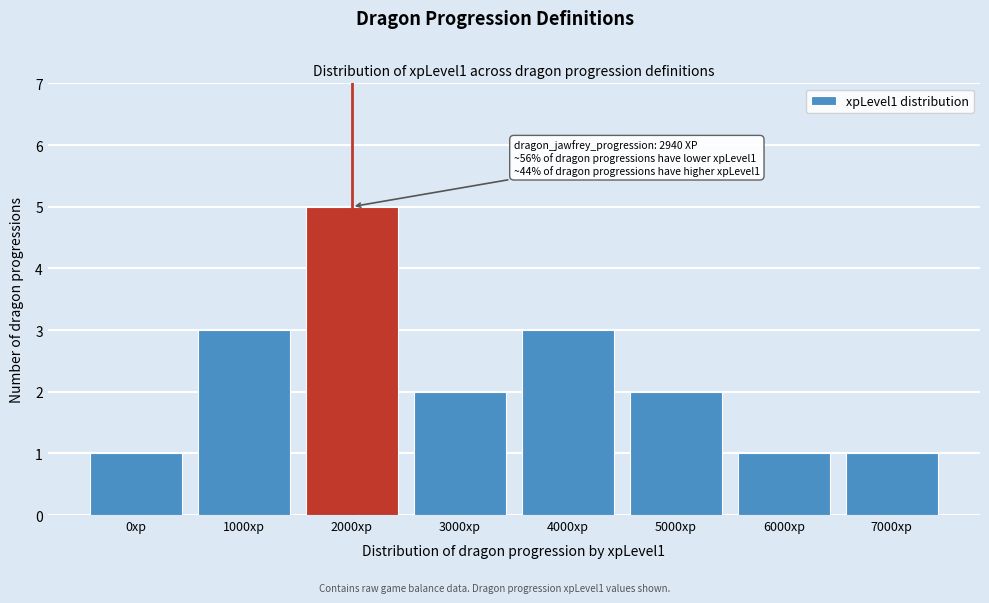

Reading left to right, what are all the values shown in this chart?

0xp=1	1000xp=3	2000xp=5	3000xp=2	4000xp=3	5000xp=2	6000xp=1	7000xp=1